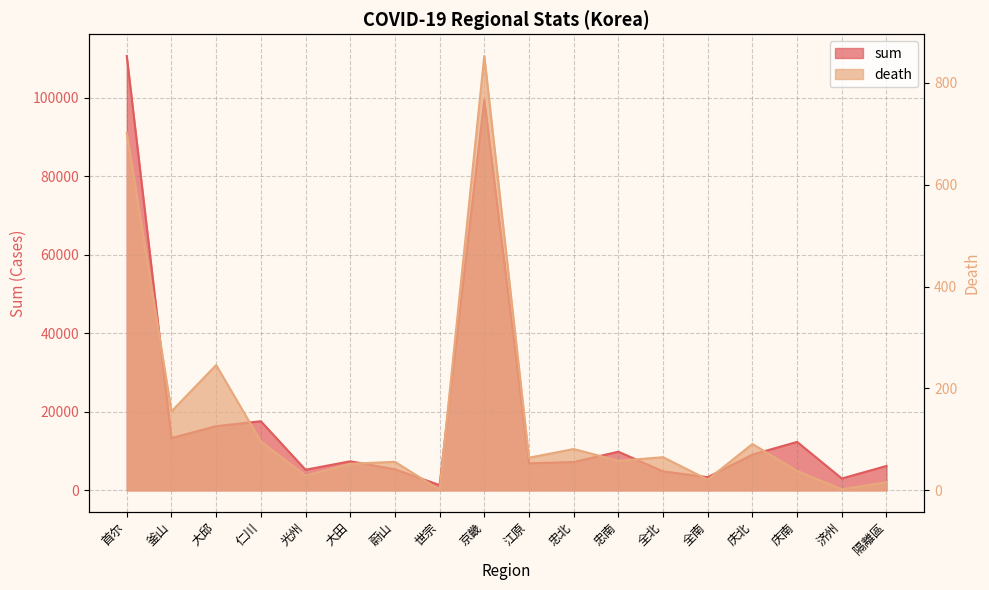

Which label corresponds to the smallest value in the chart?

世宗